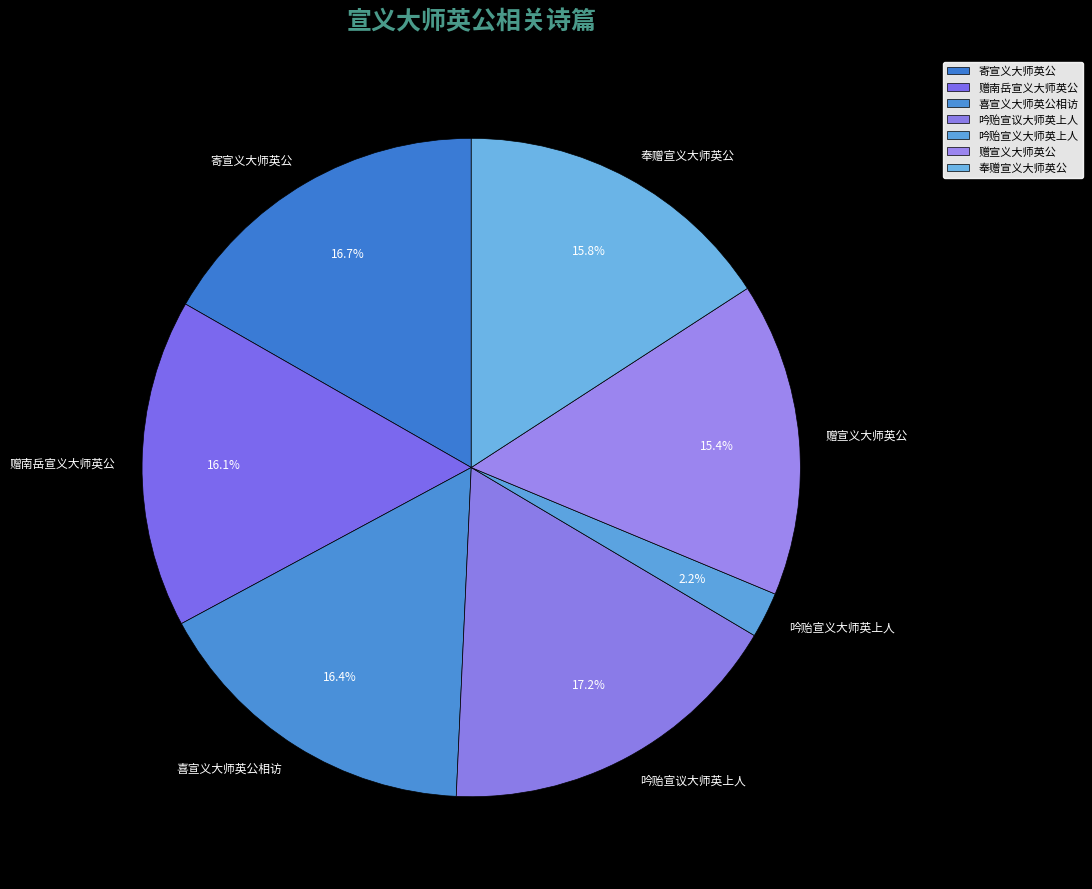

To the nearest percent, what is the combined percentage of 喜宣义大师英公相访 and 吟贻宣义大师英上人?

19%